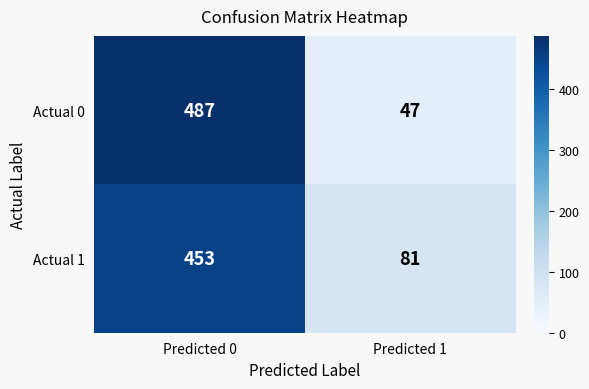

What is the total value across all series at Predicted 0?

940